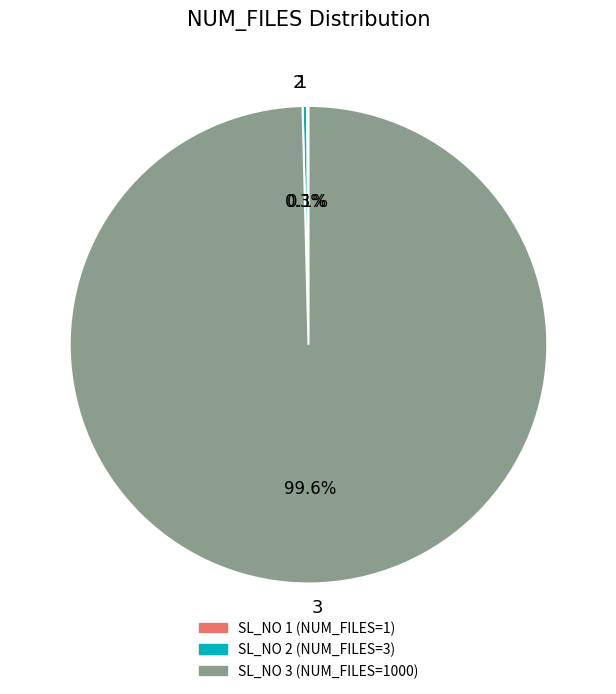

Does 3 represent more than half of the total?

Yes